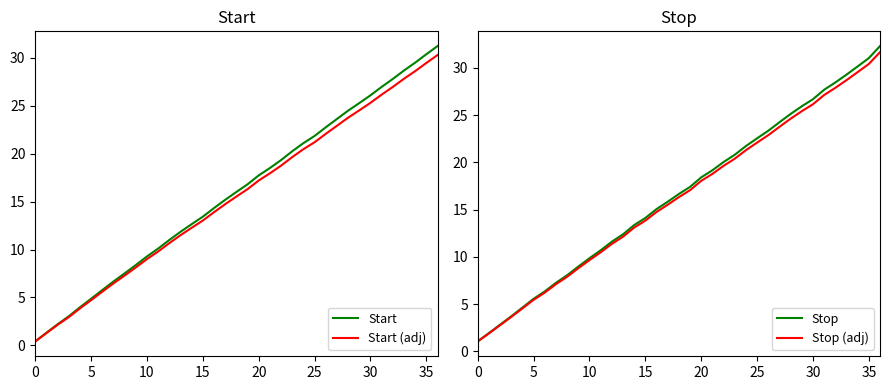

Reading right to left, transcribe all the data shown in this chart.

Start: 31.2	30.4	29.5	28.7	27.8	27.0	26.1	25.3	24.5	23.6	22.8	21.9	21.1	20.3	19.3	18.5	17.7	16.8	16.0	15.2	14.3	13.4	12.7	11.8	11.0	10.1	9.3	8.4	7.5	6.7	5.8	4.9	4.0	3.0	2.2	1.3	0.4
Start (adj): 30.3	29.5	28.6	27.8	27.0	26.2	25.3	24.5	23.8	22.9	22.1	21.2	20.5	19.7	18.8	18.0	17.2	16.3	15.5	14.7	13.9	13.0	12.3	11.5	10.7	9.8	9.0	8.1	7.3	6.5	5.6	4.7	3.9	2.9	2.1	1.3	0.4
Stop: 32.3	31.0	30.2	29.3	28.5	27.7	26.7	25.9	25.1	24.2	23.4	22.6	21.7	20.8	20.0	19.2	18.4	17.4	16.7	15.8	15.1	14.1	13.4	12.4	11.6	10.7	9.9	9.0	8.1	7.3	6.3	5.6	4.6	3.7	2.8	1.9	1.1
Stop (adj): 31.7	30.4	29.6	28.7	27.9	27.1	26.2	25.4	24.6	23.8	22.9	22.1	21.3	20.4	19.6	18.8	18.1	17.1	16.3	15.5	14.8	13.8	13.1	12.1	11.4	10.5	9.7	8.8	7.9	7.1	6.2	5.5	4.5	3.6	2.8	1.9	1.0